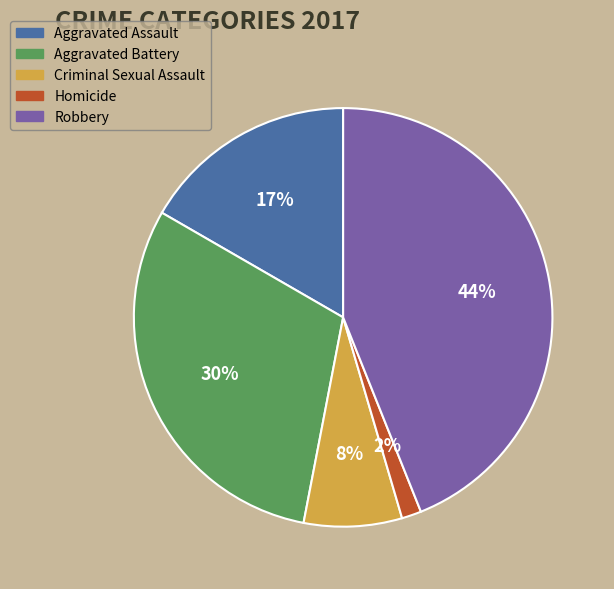

Which slice is the largest?

Robbery